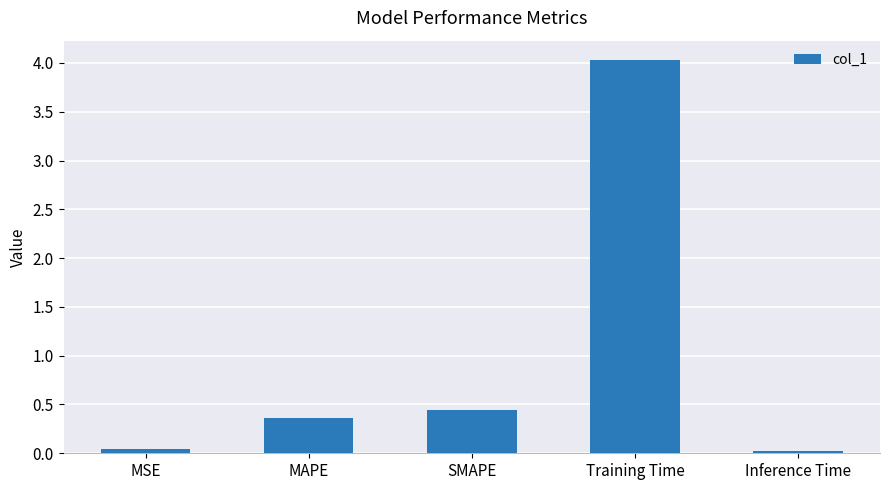

What is the change in value from MAPE to SMAPE?

+0.1